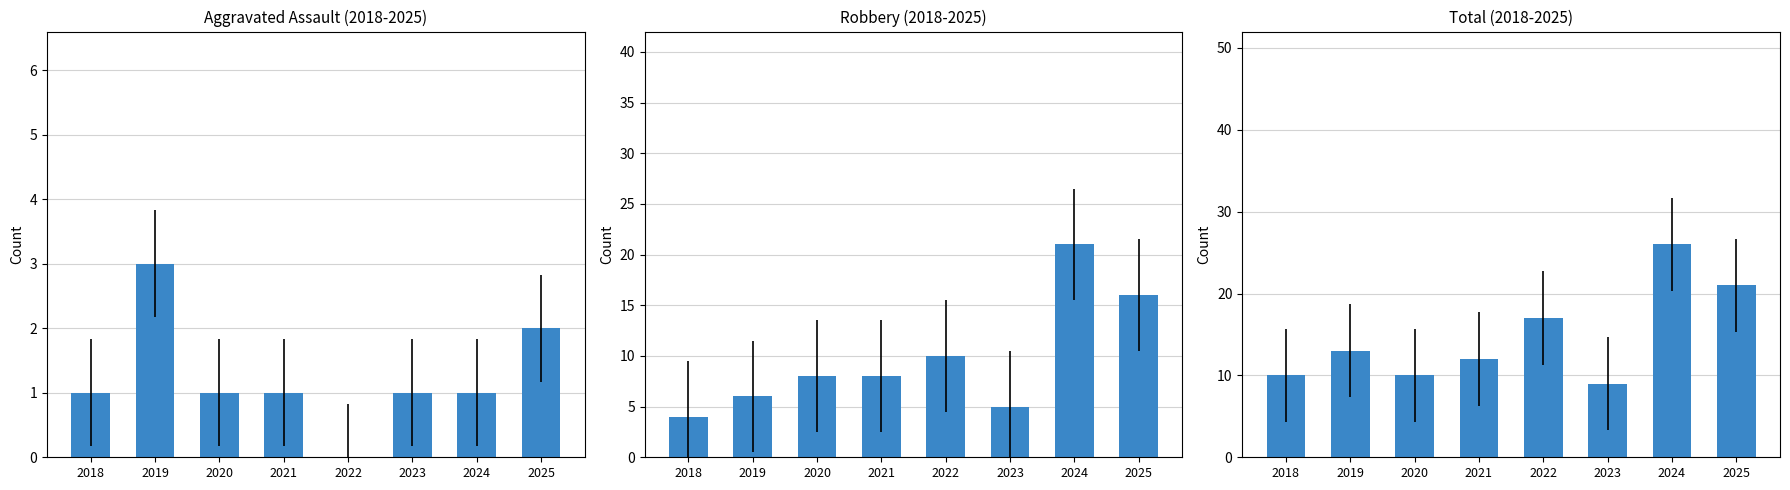

What is the spread (max minus min) of values at 2025?

19